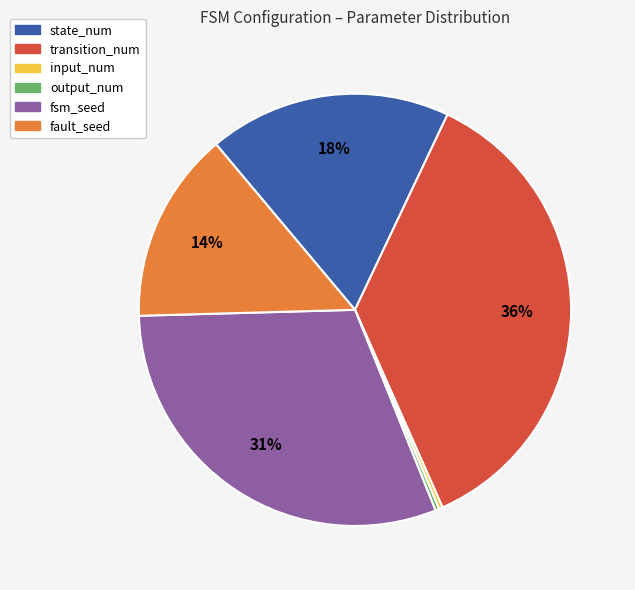

To the nearest percent, what is the average slice percentage?

17%